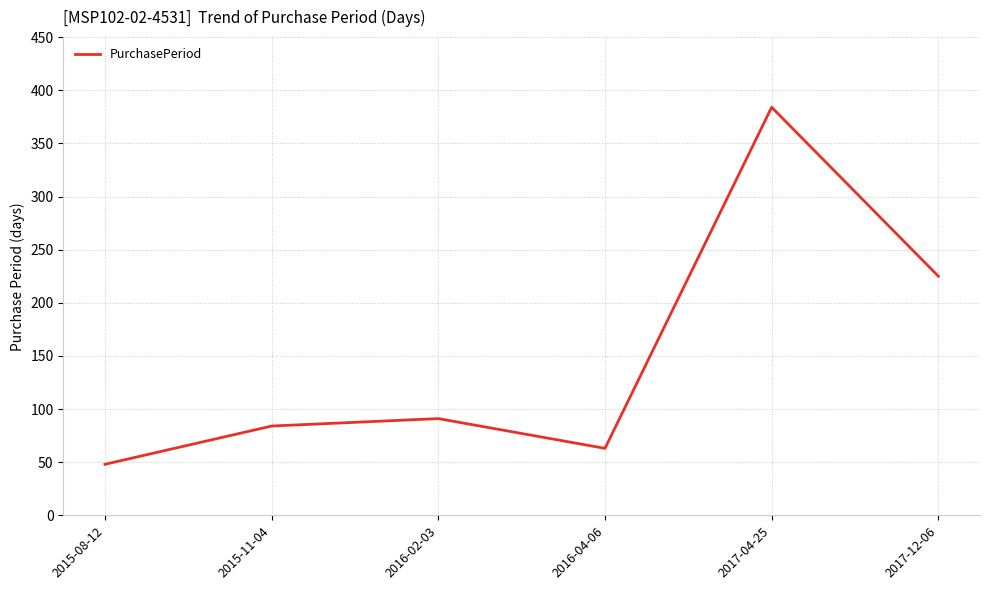

Read the value at 2015-08-12, to the nearest 50.

50